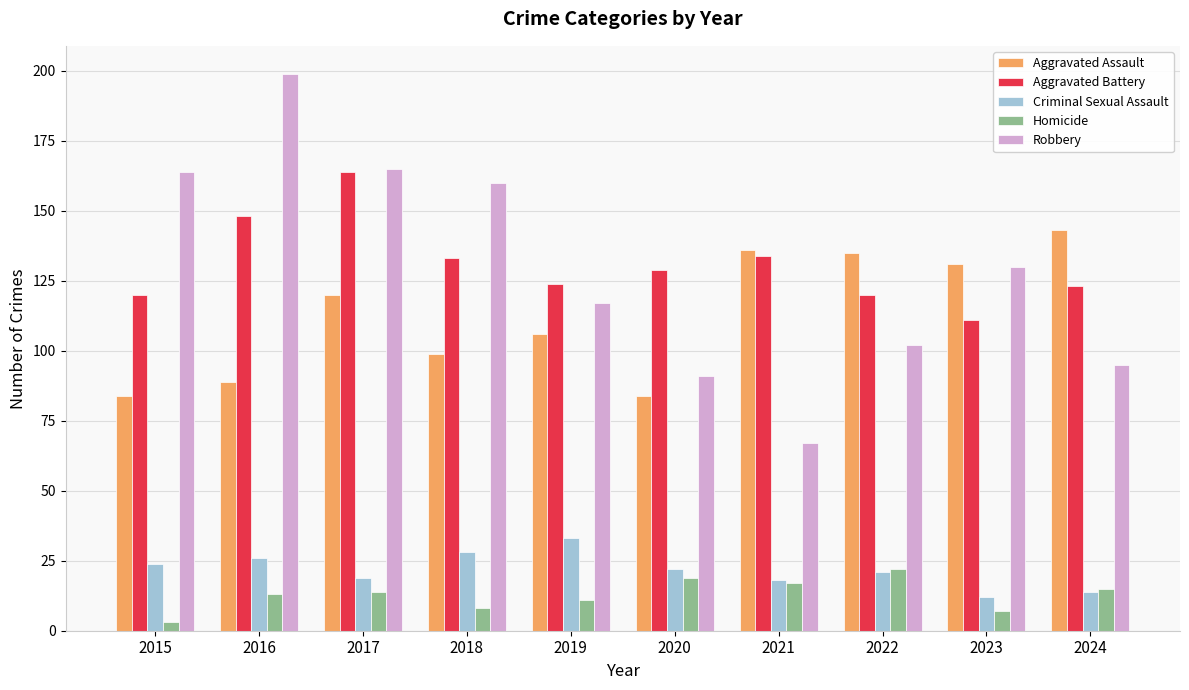

What is the spread (max minus min) of values at 2019?

113